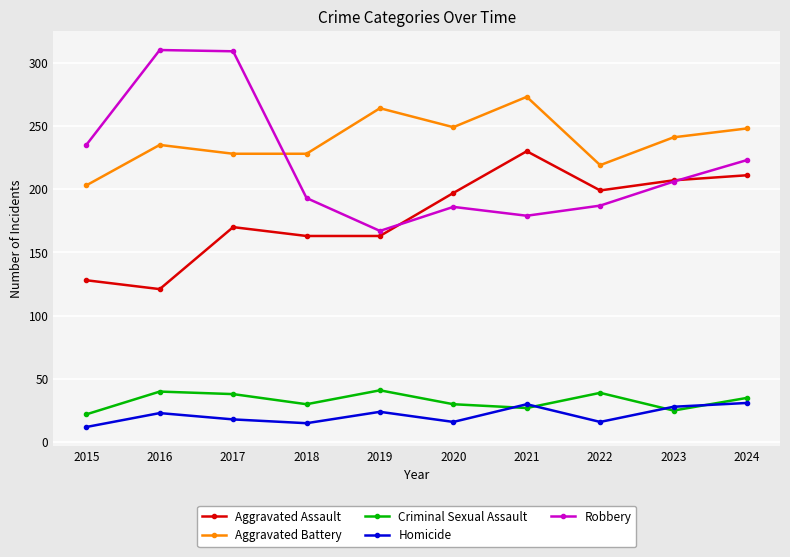

In Homicide, how many points are higher than both neighbors (excluding endpoints)?

3